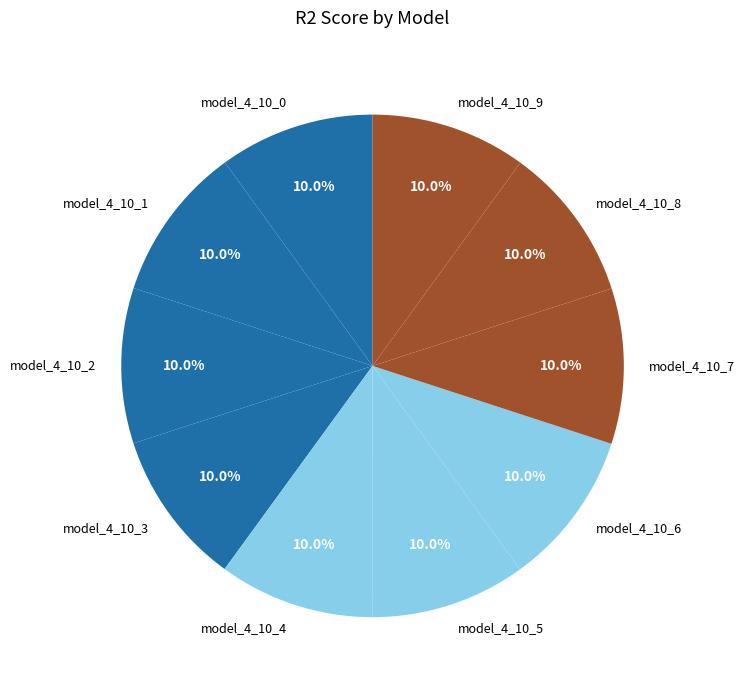

To the nearest percent, what portion does model_4_10_0 represent?

10%